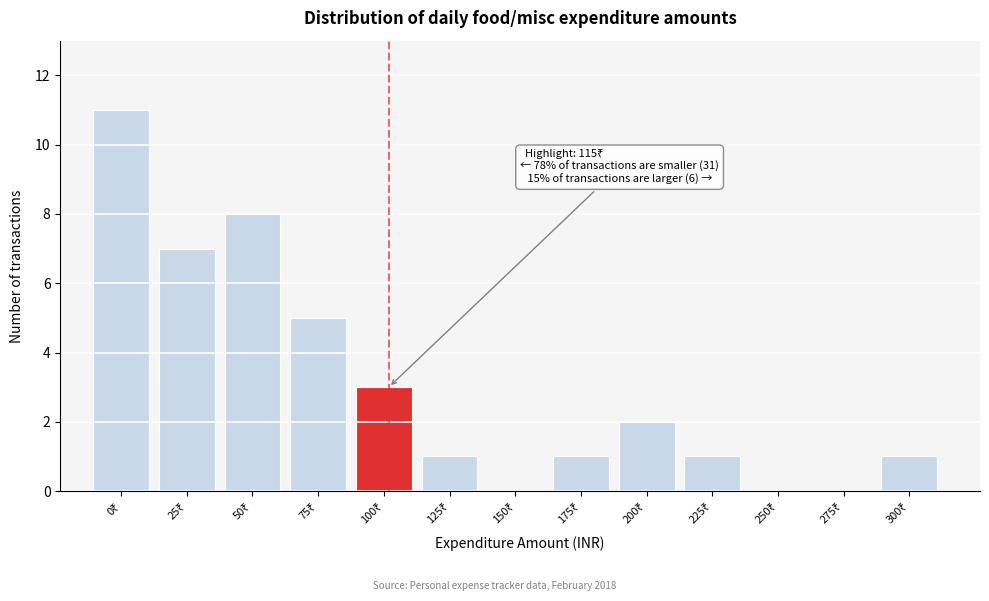

What is the sum of all values?

40